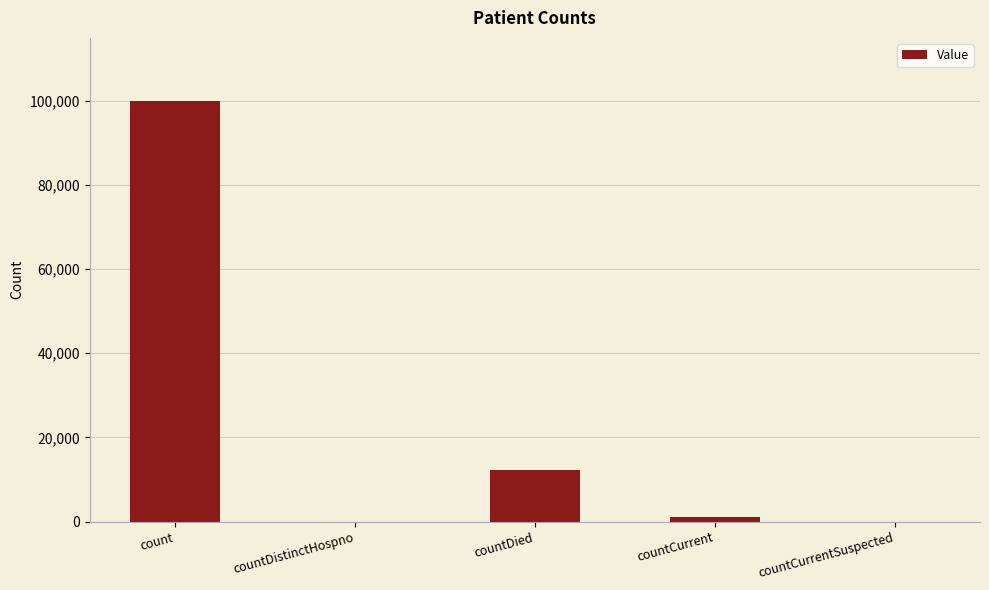

True or false: the data shows 99938 at count.

True